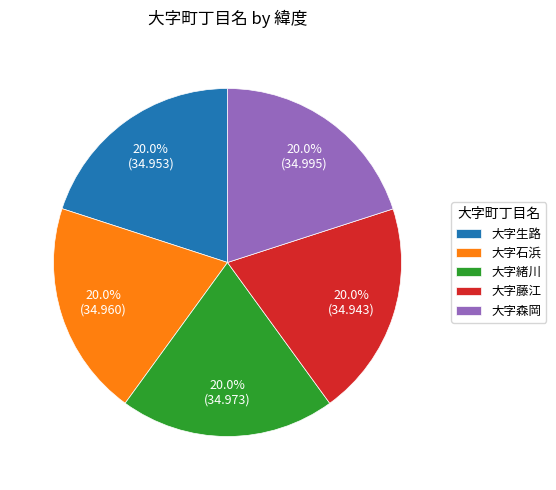

Does any single category account for the majority?

No